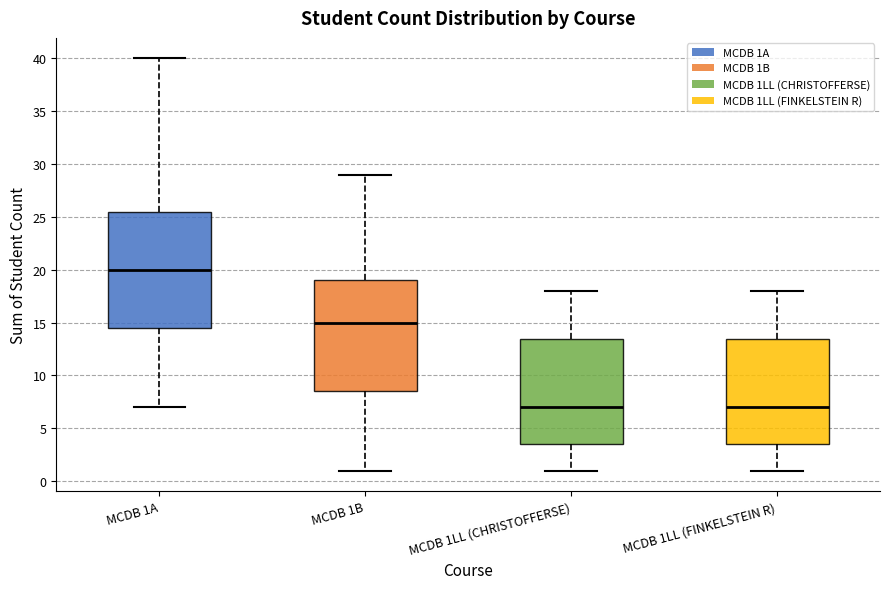

Reading left to right, read every box against the y-axis: the position of its median line, the range the box covers, and the ends of its whiskers. The values are not printed on the chart, so give them approximately, as read against the axis.

MCDB 1A: median 20.0, box 14.5 to 25.5, whiskers 7.0 to 40.0
MCDB 1B: median 15.0, box 8.5 to 19.0, whiskers 1.0 to 29.0
MCDB 1LL (CHRISTOFFERSE): median 7.0, box 3.5 to 13.5, whiskers 1.0 to 18.0
MCDB 1LL (FINKELSTEIN R): median 7.0, box 3.5 to 13.5, whiskers 1.0 to 18.0